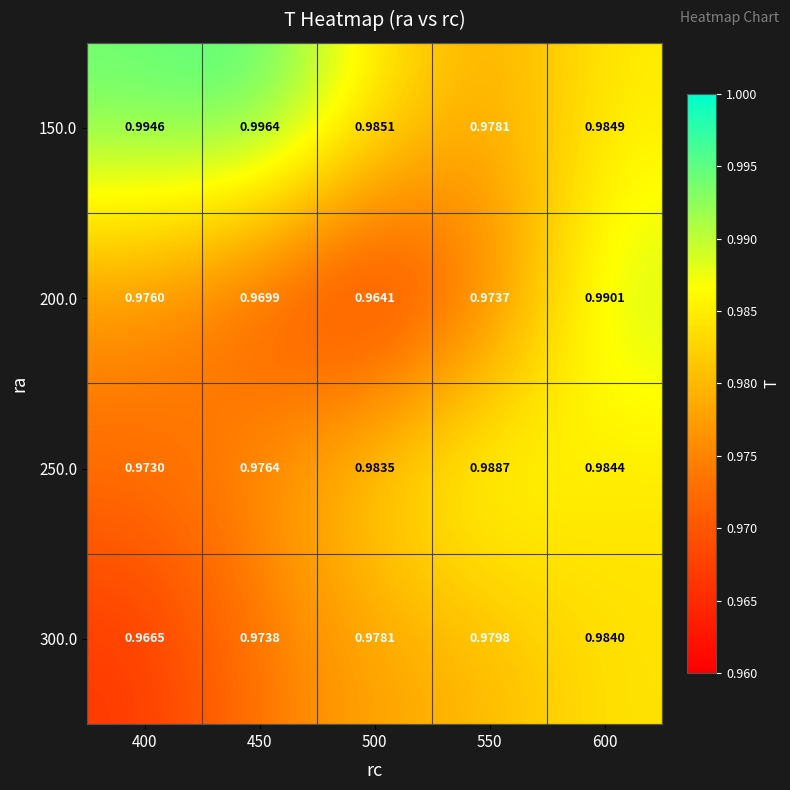

How many categories are shown in the chart?

5